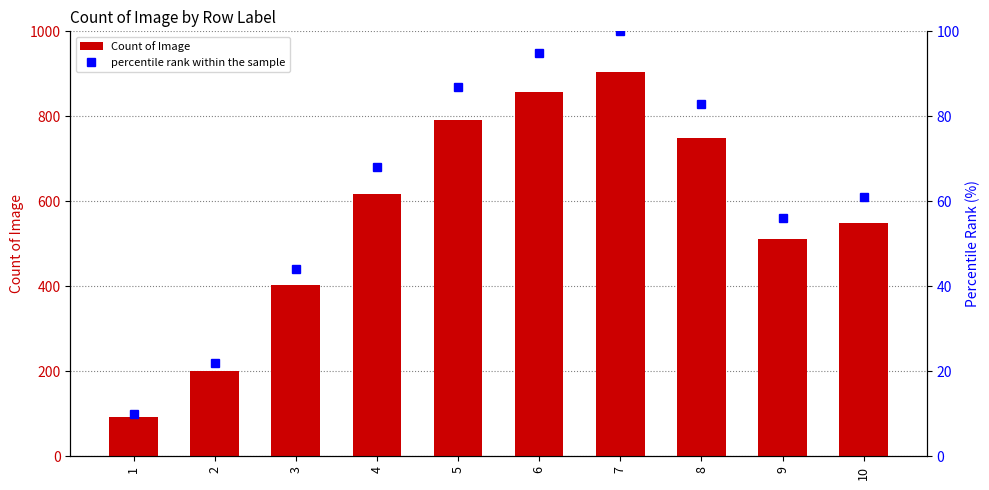

What is the difference between the second highest and minimum values in the Count of Image series?

764